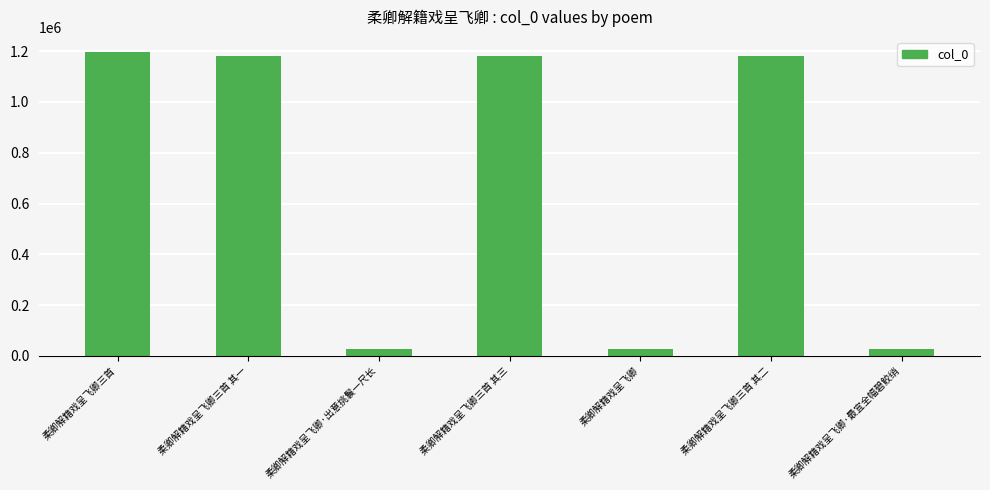

Which has a higher value, 柔卿解籍戏呈飞卿三首 其二 or 柔卿解籍戏呈飞卿?

柔卿解籍戏呈飞卿三首 其二